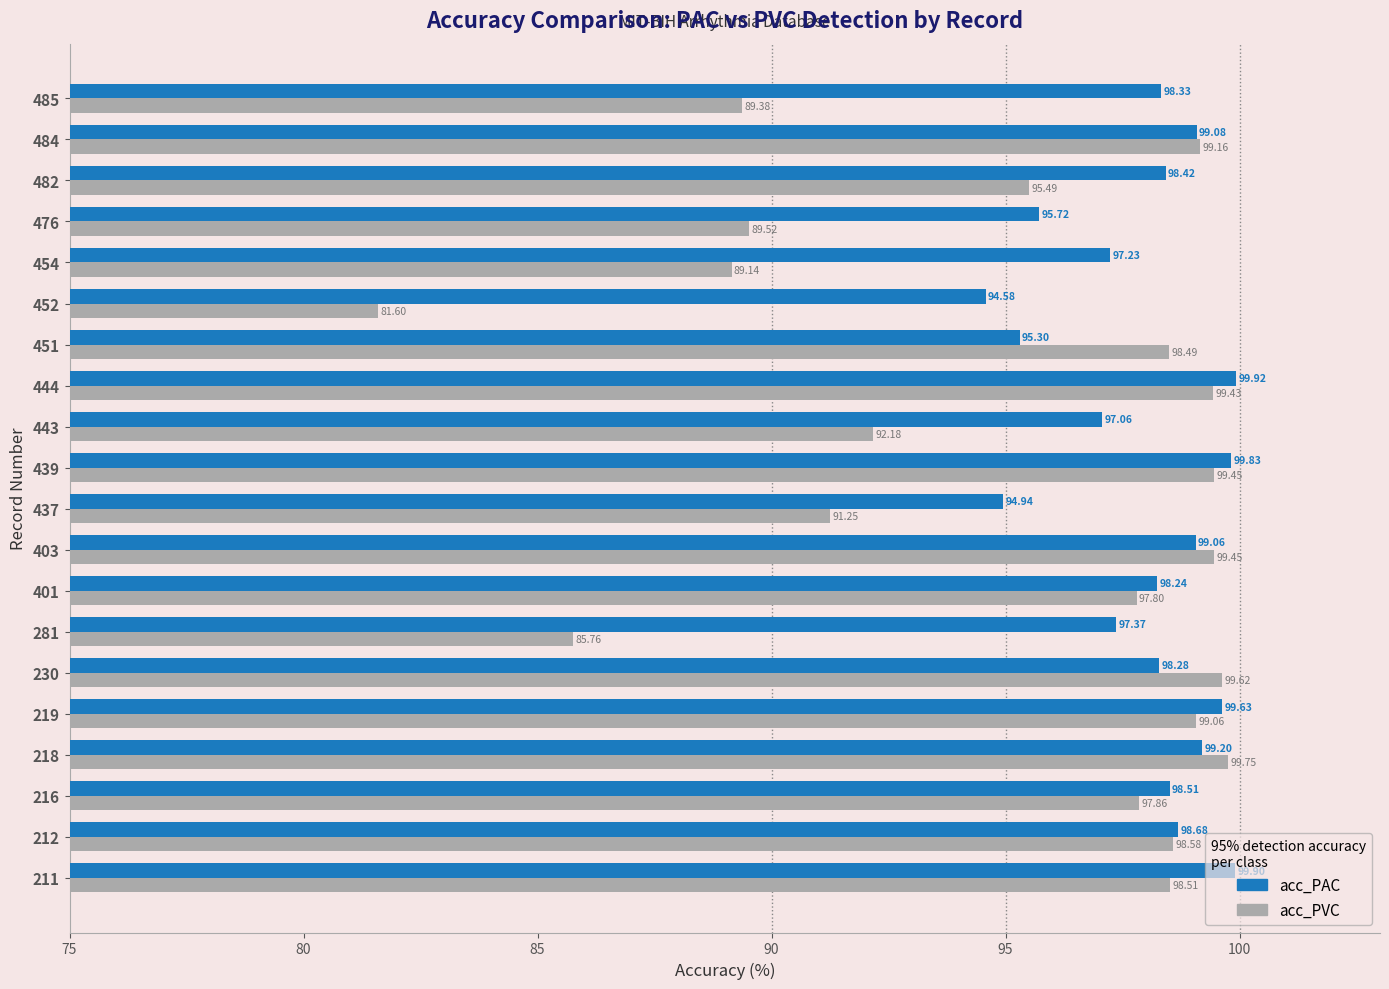

What is the spread (max minus min) of values at 439?

0.4